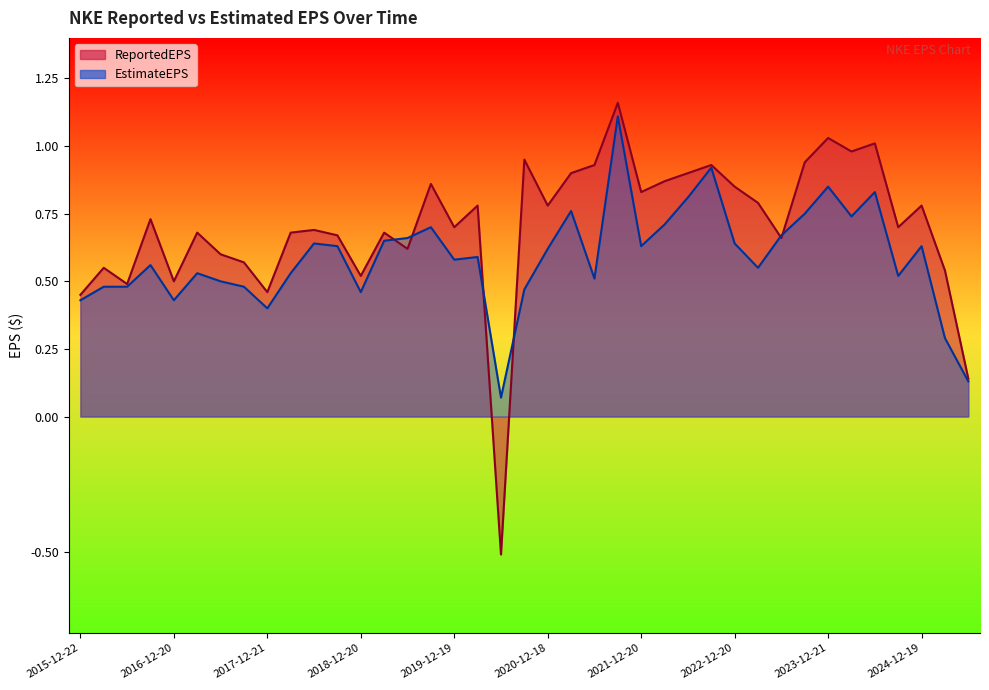

True or false: EstimateEPS and ReportedEPS cross at least once.

True